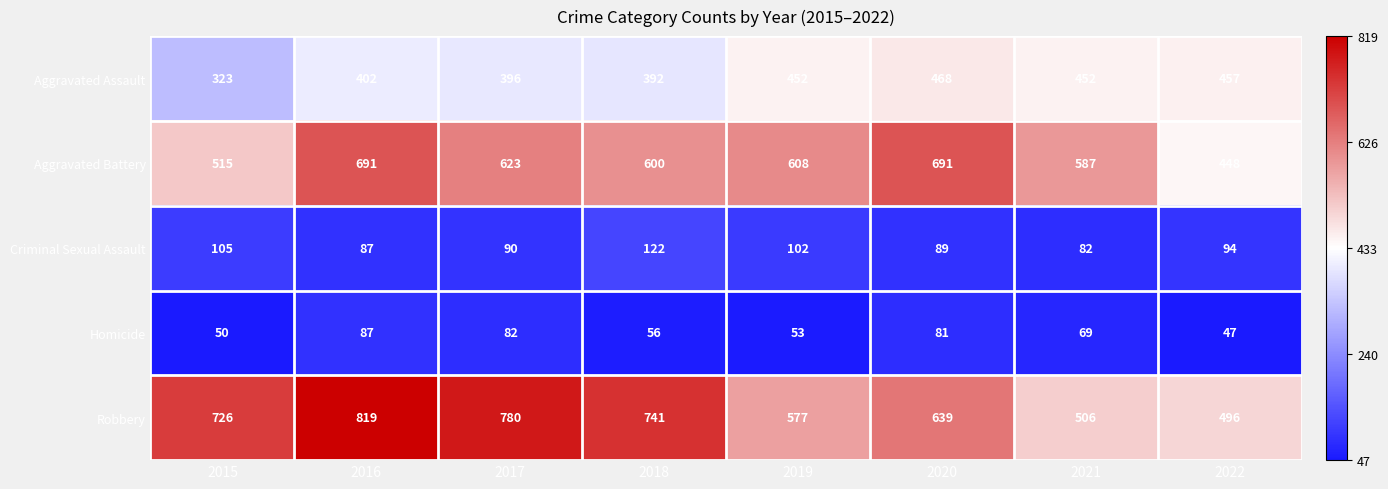

At which category is the sum across all series the highest?

2016